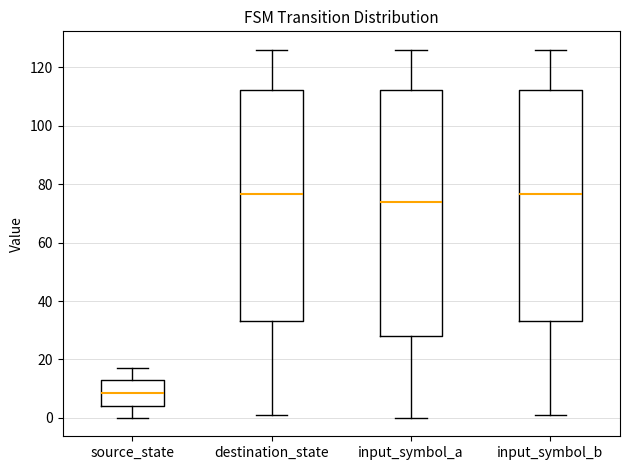

Reading left to right, read every box against the y-axis: the position of its median line, the range the box covers, and the ends of its whiskers. The values are not printed on the chart, so give them approximately, as read against the axis.

source_state: median 8, box 4 to 14, whiskers 0 to 18
destination_state: median 76, box 34 to 112, whiskers 2 to 126
input_symbol_a: median 74, box 28 to 112, whiskers 0 to 126
input_symbol_b: median 76, box 34 to 112, whiskers 2 to 126